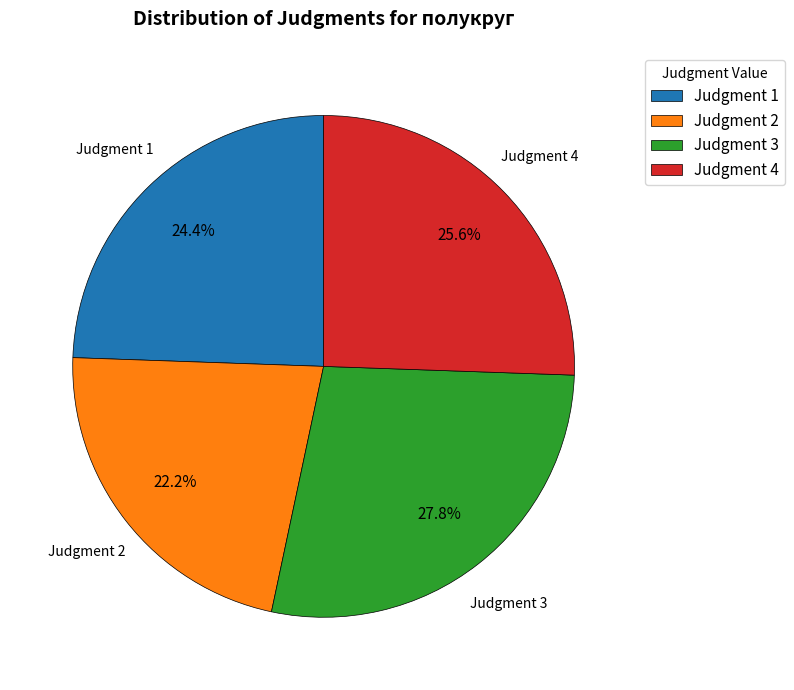

Count the number of slices in the pie.

4